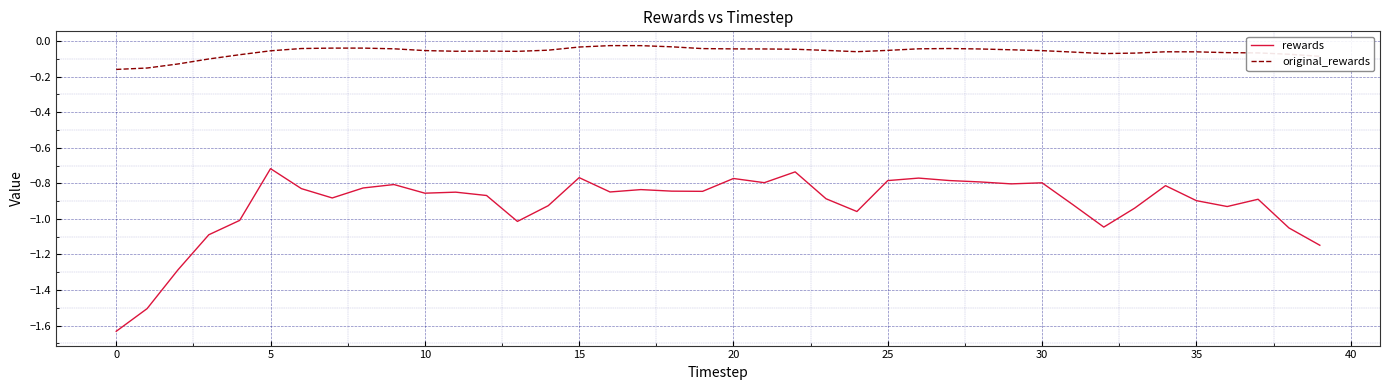

What is the difference between the maximum and minimum values in the rewards series?

0.9